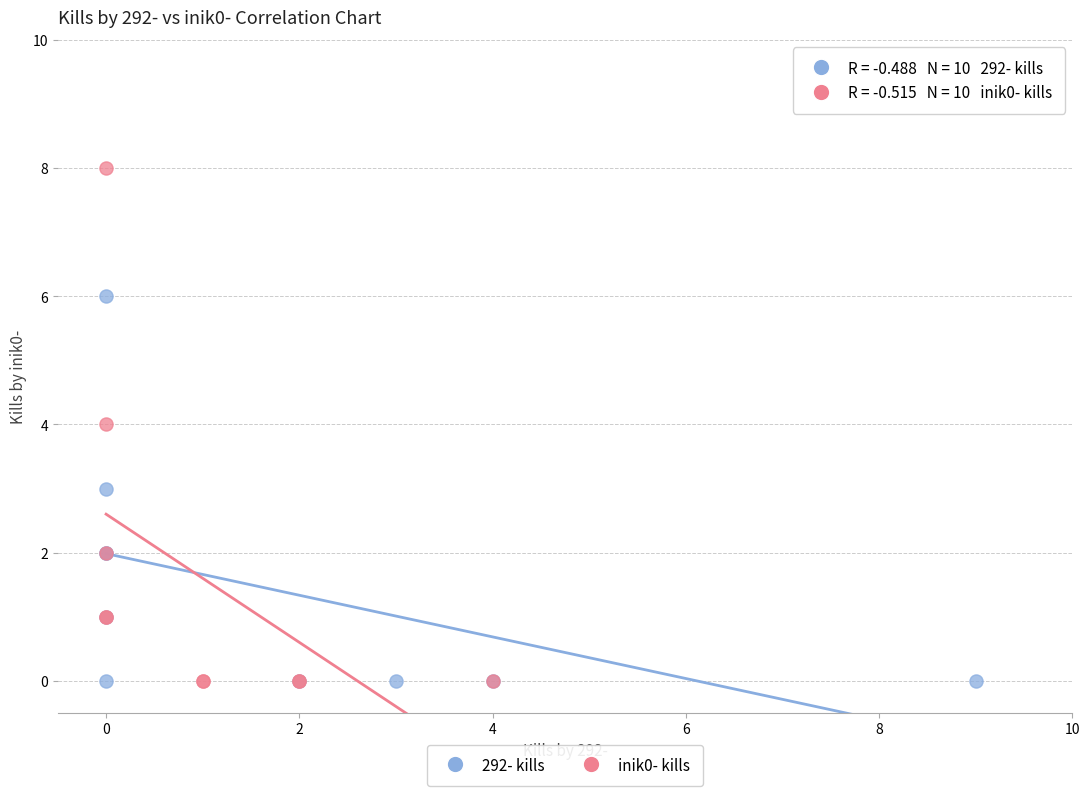

Which series has the widest spread of Y values?

inik0- kills